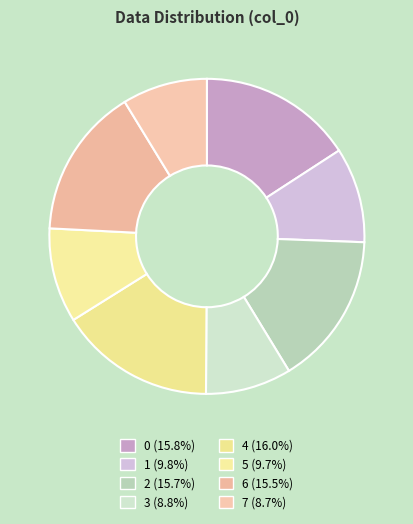

Is there a majority slice in this chart?

No